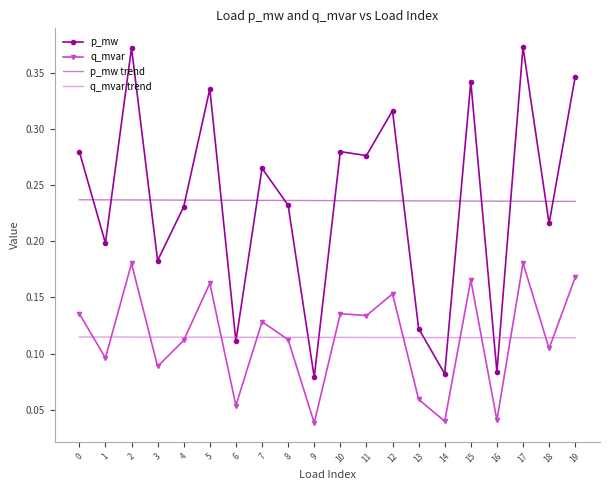

True or false: q_mvar and q_mvar trend cross at least once.

True